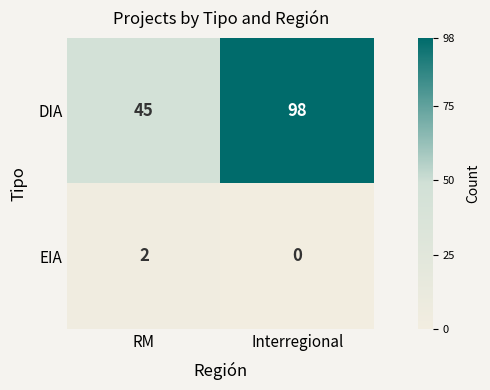

What is the difference between the DIA values at Interregional and RM?

53